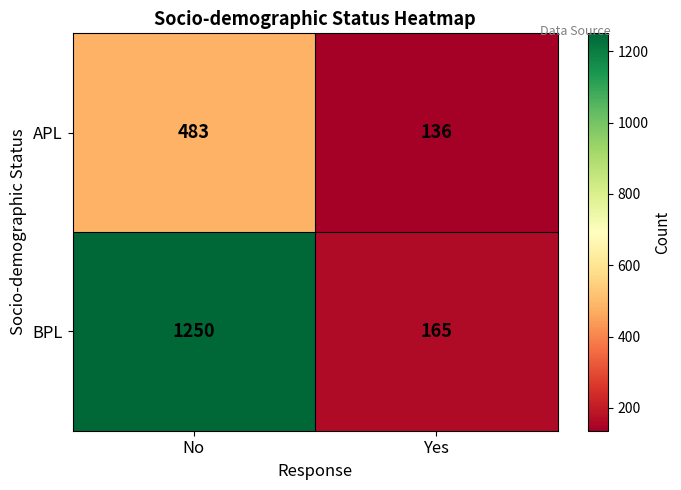

Rank the series by their average value, from lowest to highest.

APL, BPL